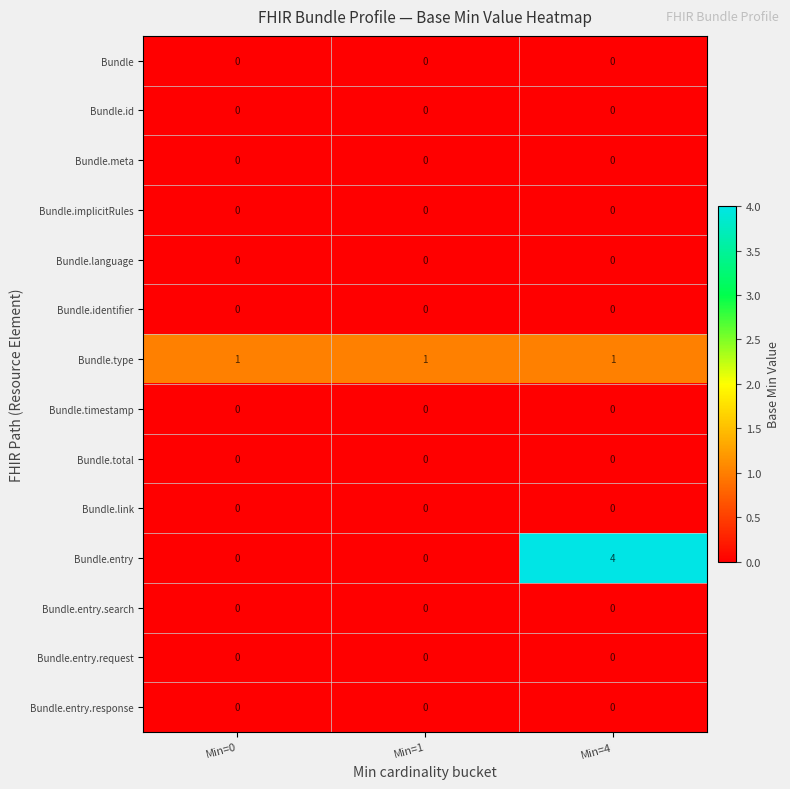

Count the number of categories in the chart.

3